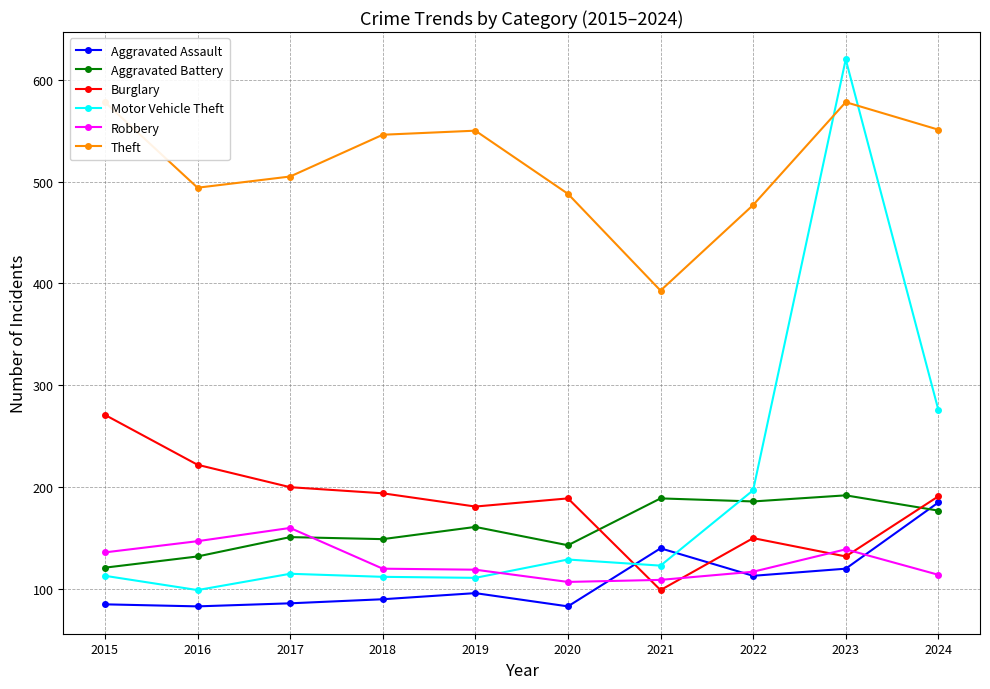

Where is the first local maximum for Aggravated Battery?

2017